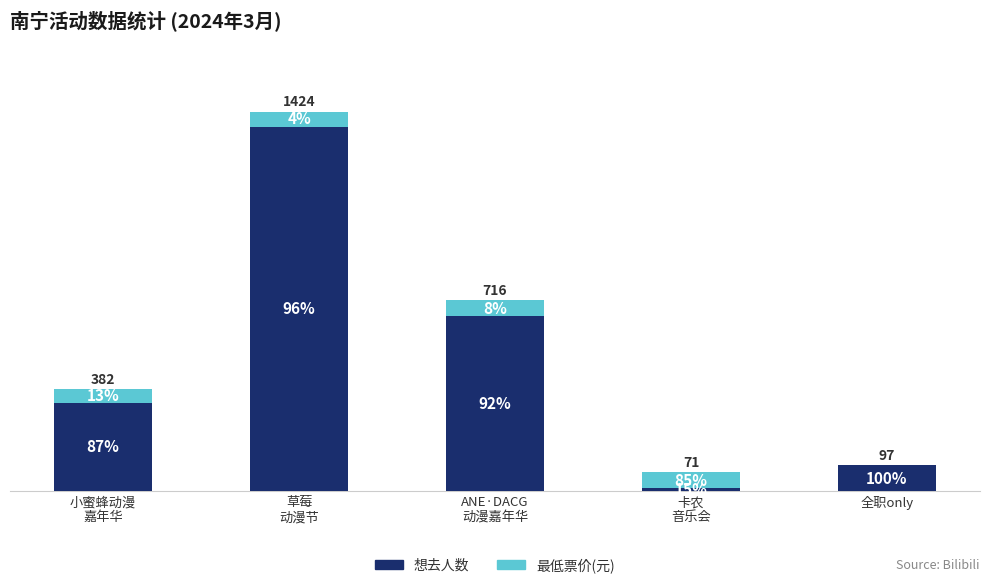

What is the sum of the 想去人数 values at 全职only and 小蜜蜂动漫
嘉年华?

429